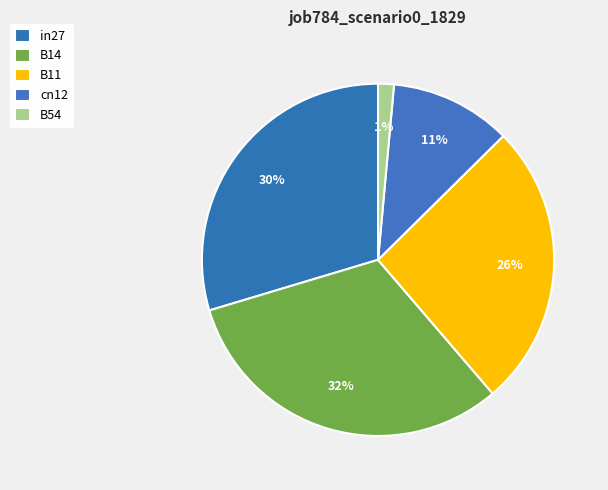

True or false: in27 accounts for 17% of the total.

False